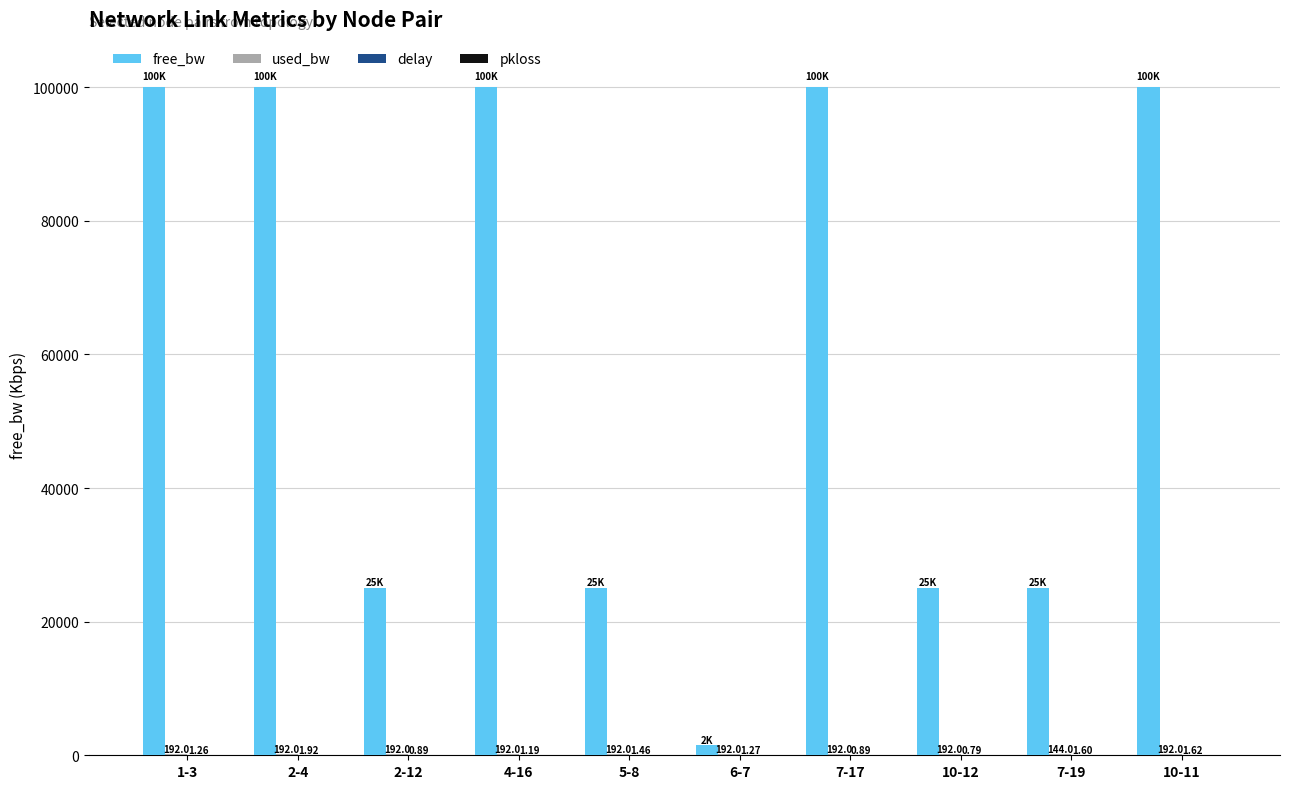

Which series has the widest spread of values?

free_bw